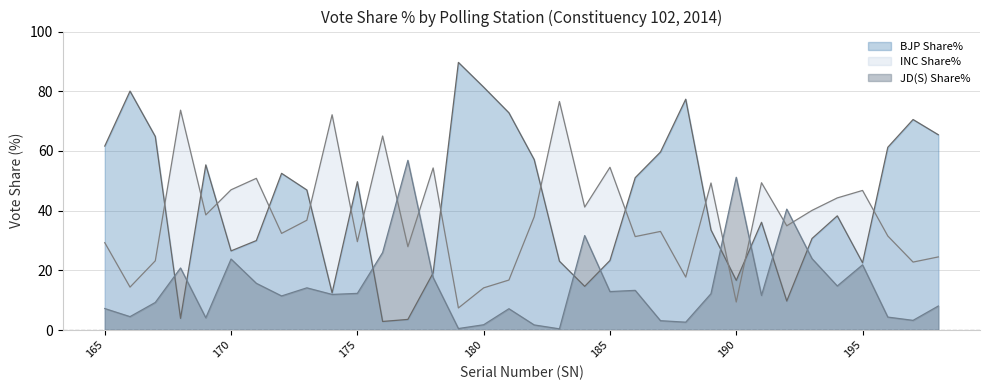

Which series has the largest range (max minus min)?

BJP Share%